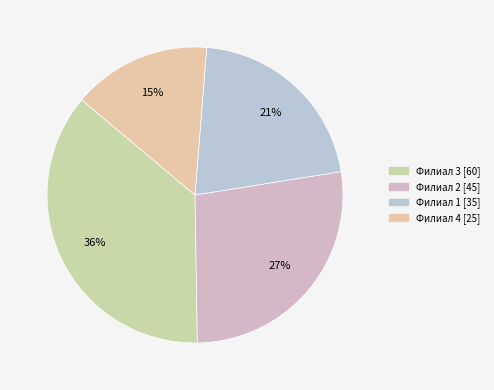

Is it true that Филиал 4 is 2% of the pie?

False